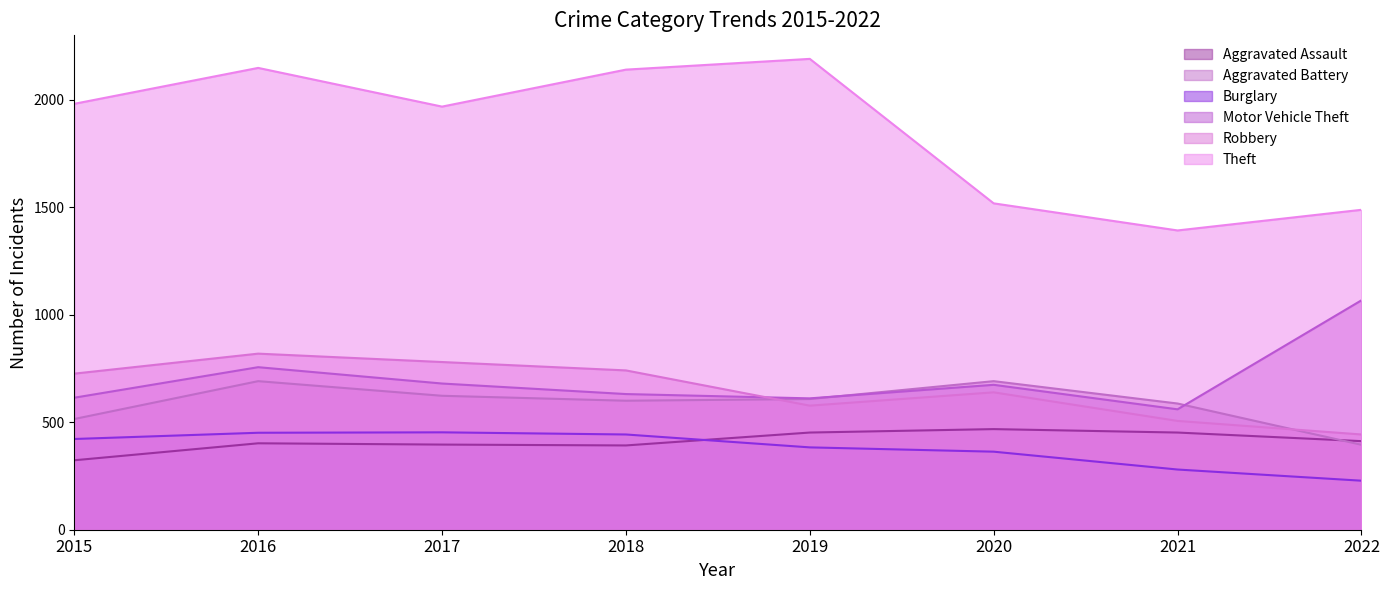

List the series in order of their peak value, lowest first.

Burglary, Aggravated Assault, Aggravated Battery, Robbery, Motor Vehicle Theft, Theft